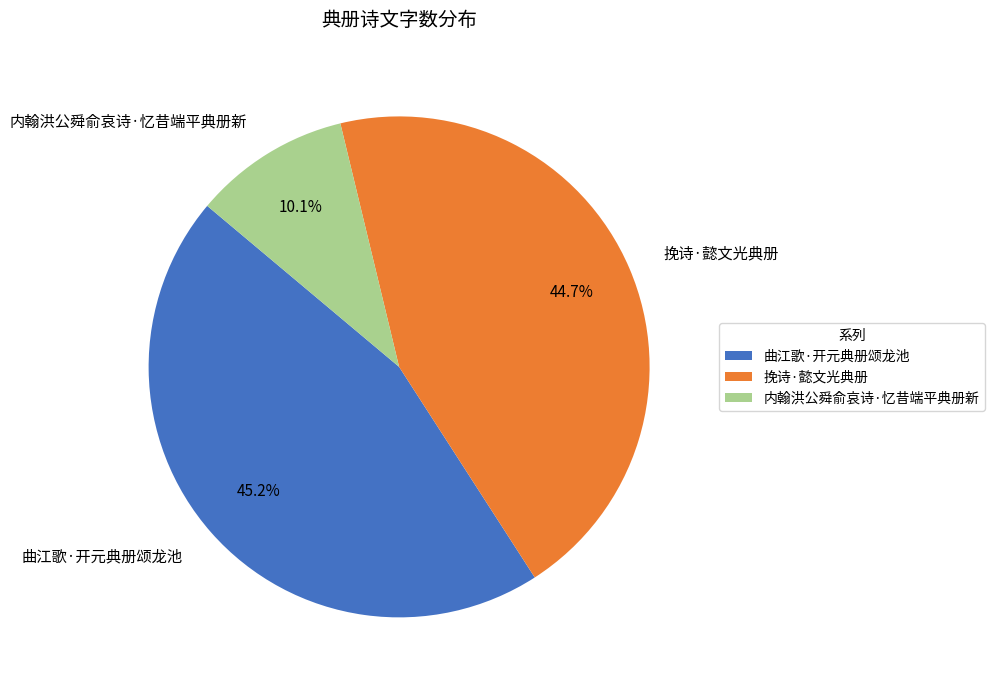

Which category has the smallest portion of the pie?

内翰洪公舜俞哀诗·忆昔端平典册新